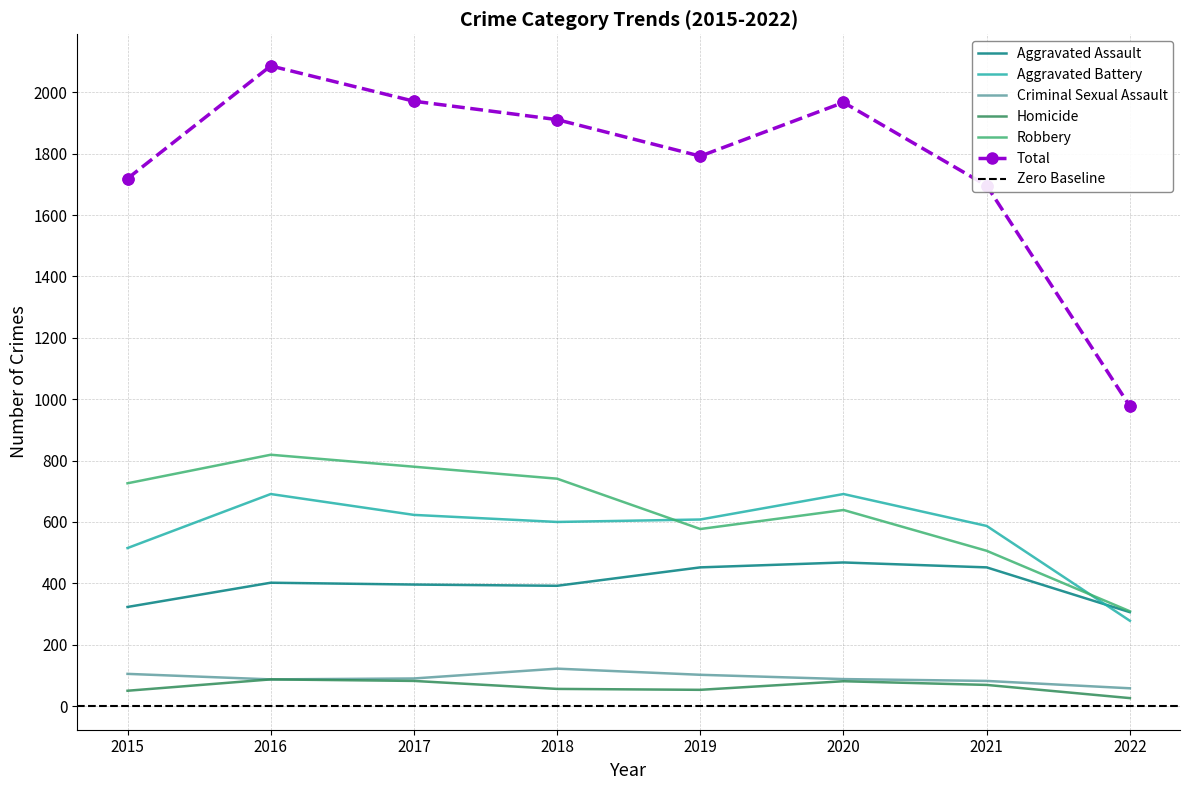

At which category is the sum across all series the highest?

2016